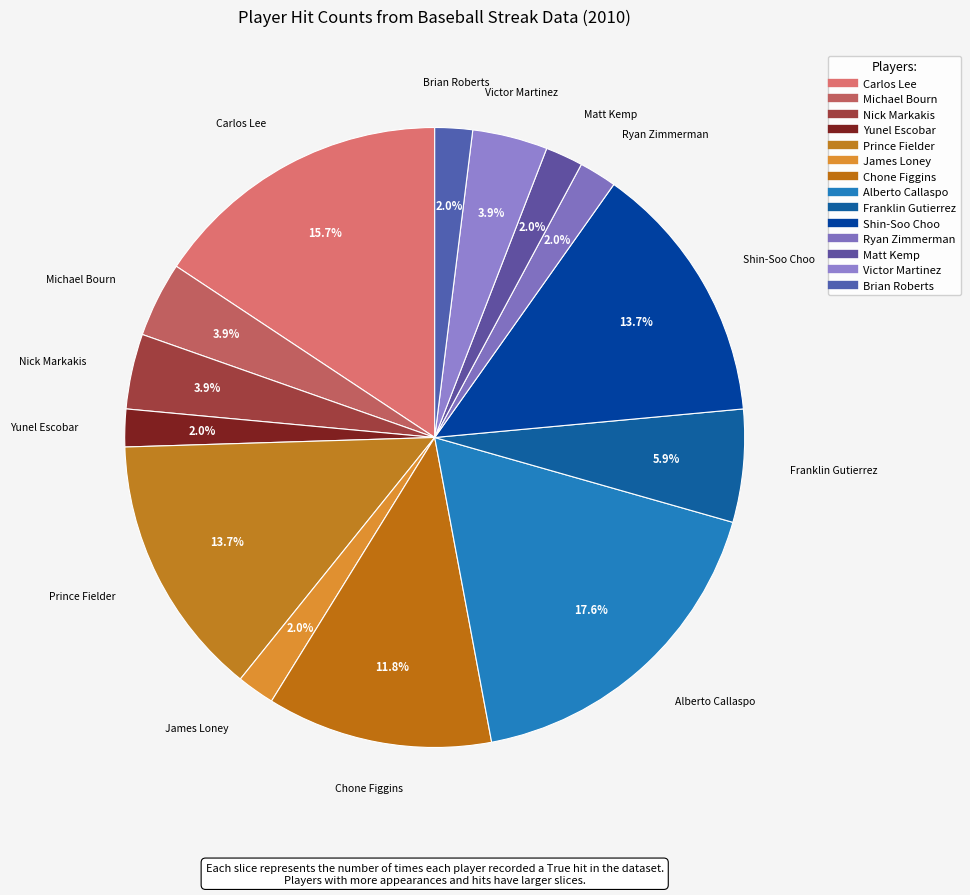

How many slices are in this pie chart?

14